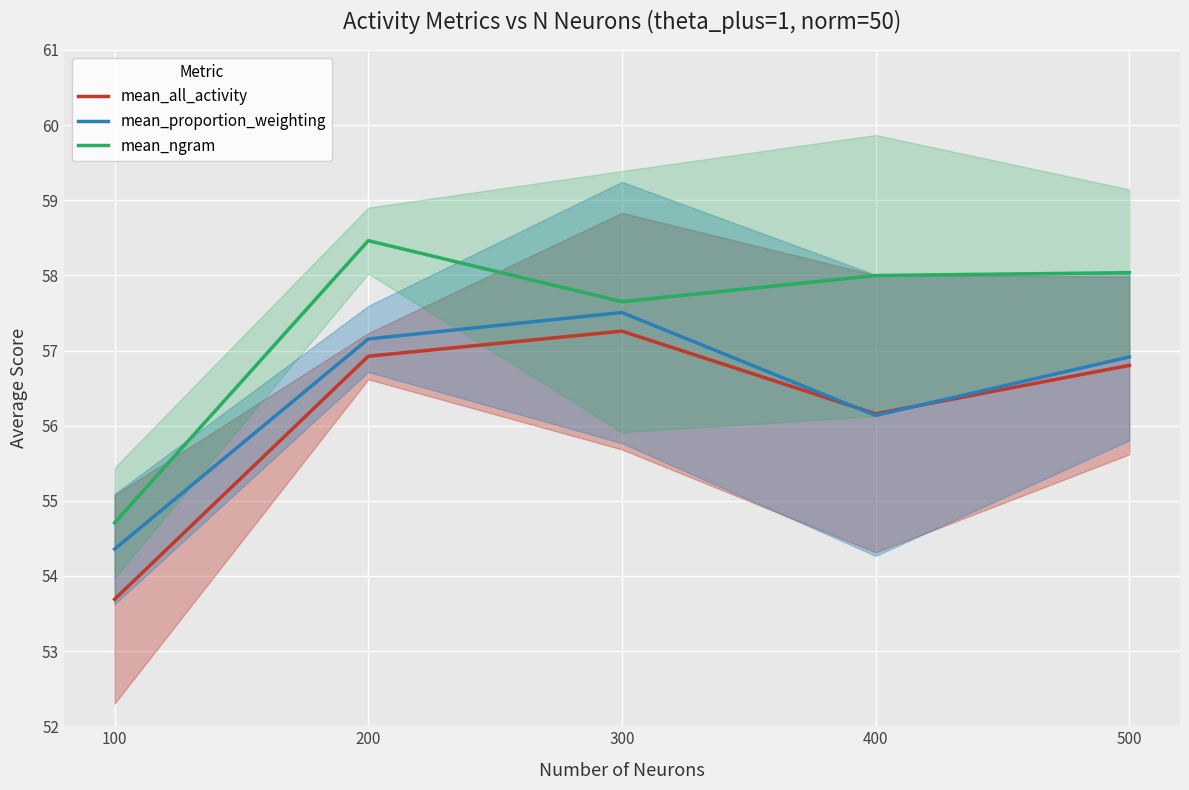

Rank the series at 500 from lowest to highest value.

mean_all_activity, mean_proportion_weighting, mean_ngram